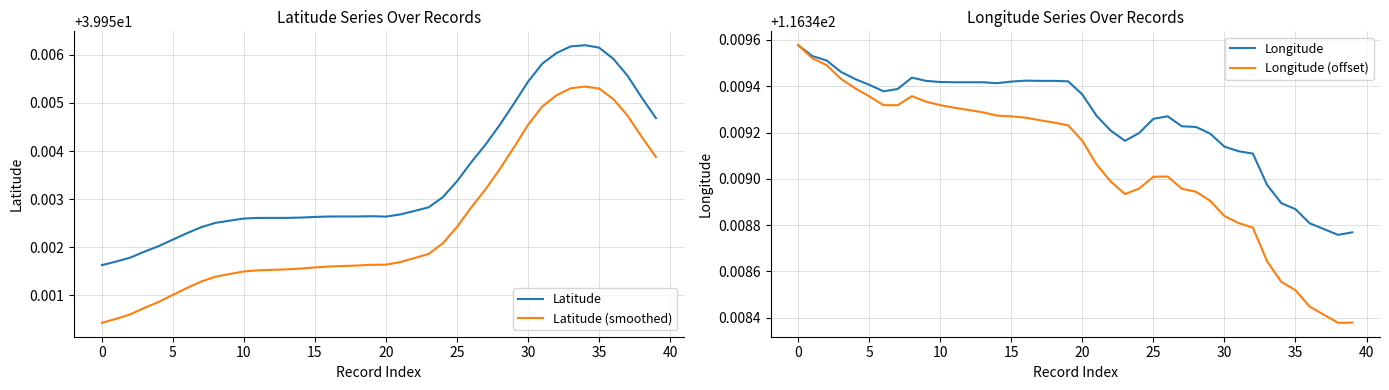

Read the Longitude (offset) value at 39.

116.3